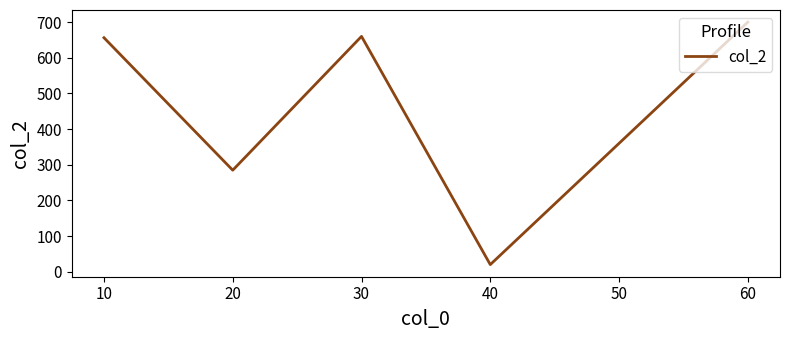

How many lines are shown in the chart?

1